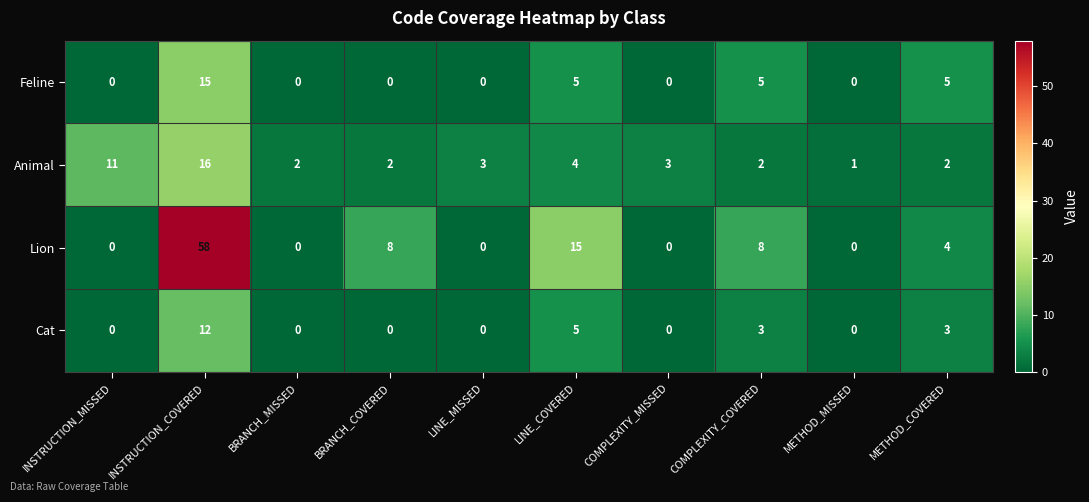

Count the number of categories in the chart.

10